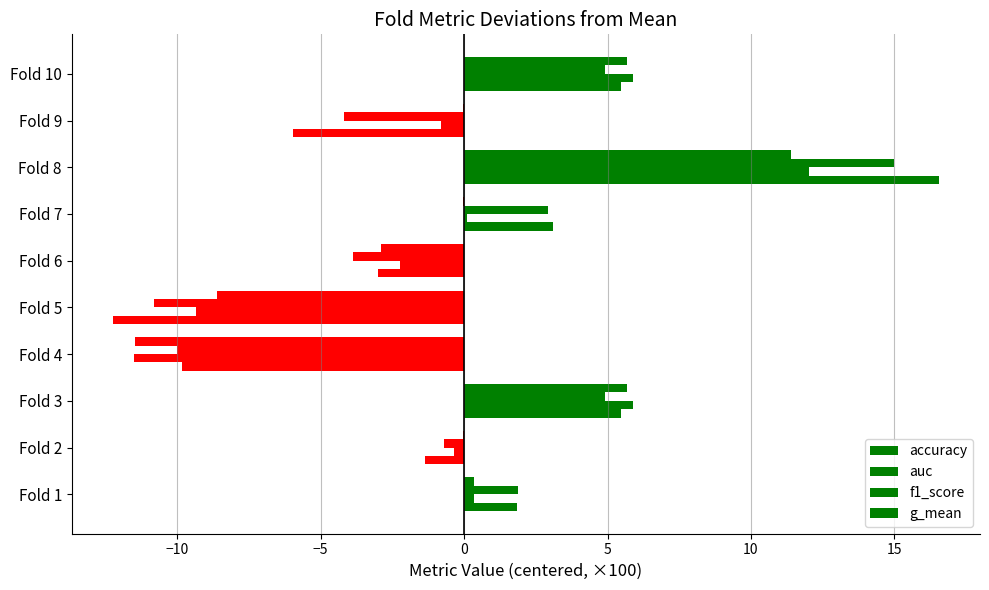

Count the number of data series in this chart.

4